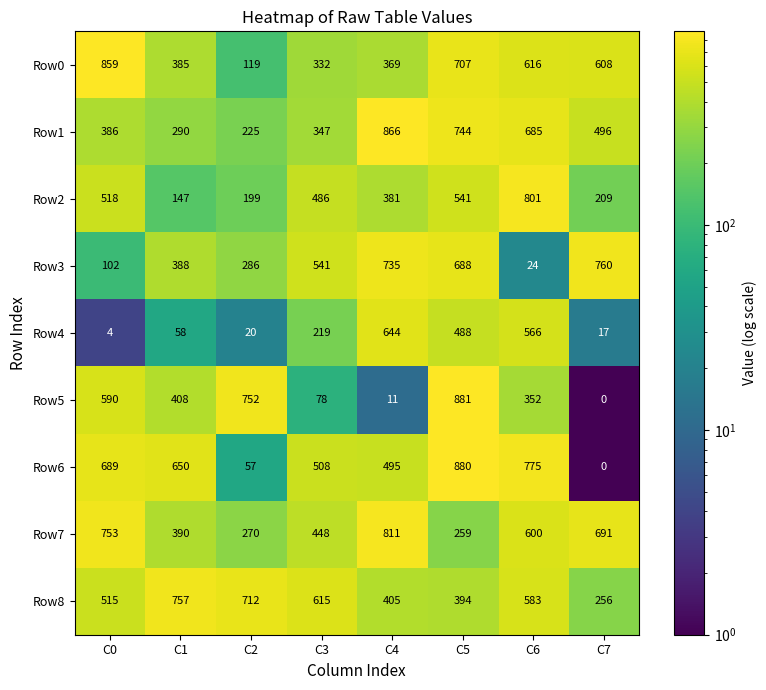

Which series has the largest total across all categories?

Row8